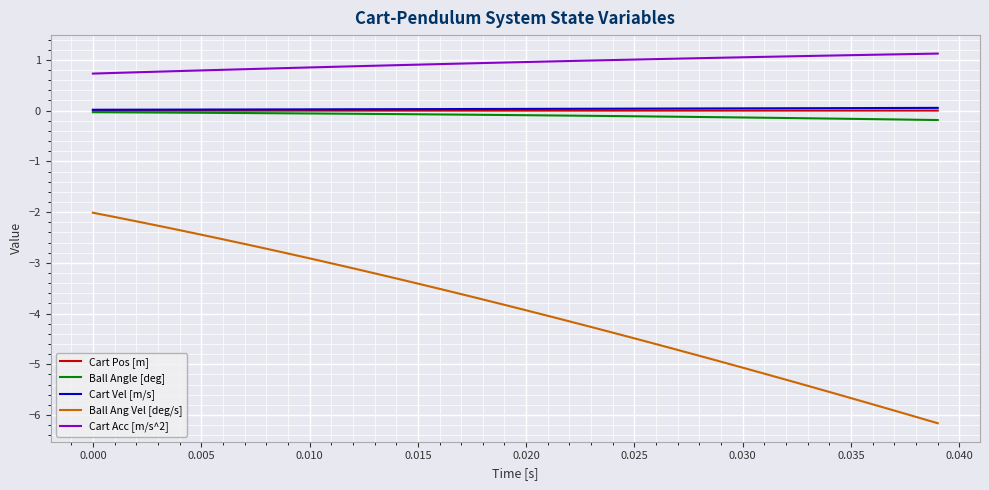

Which series has the widest spread of values?

Ball Ang Vel [deg/s]